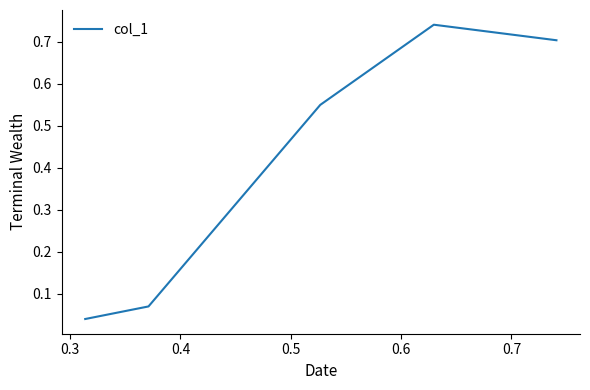

Count the number of data series in this chart.

1